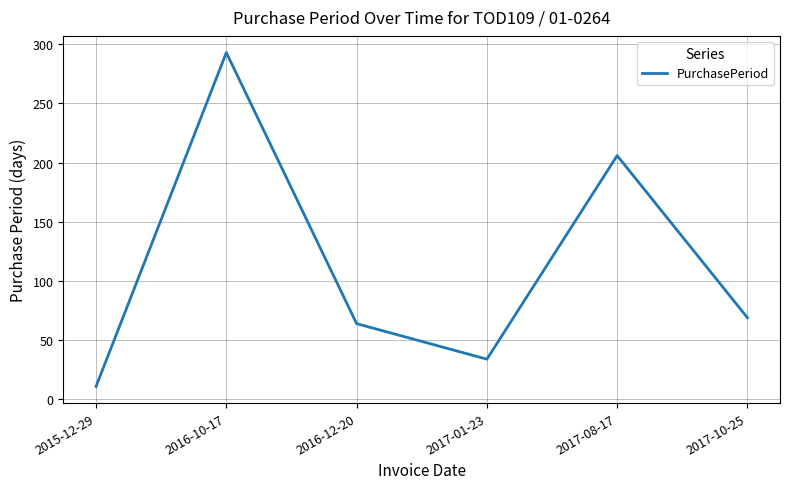

At which category does the data reach its first local valley?

2017-01-23